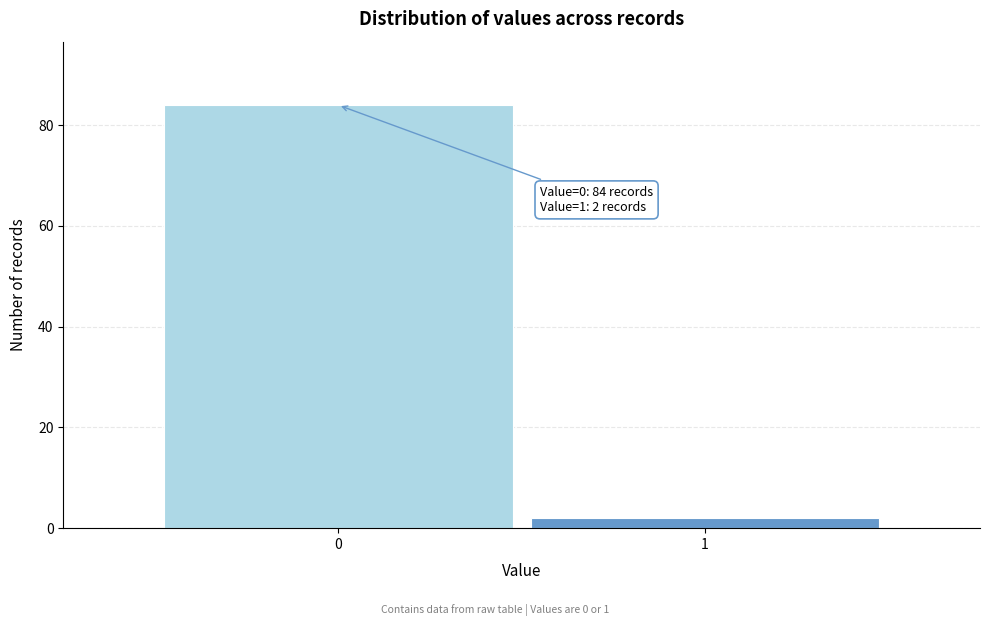

Reading right to left, what are all the values shown in this chart?

2	84